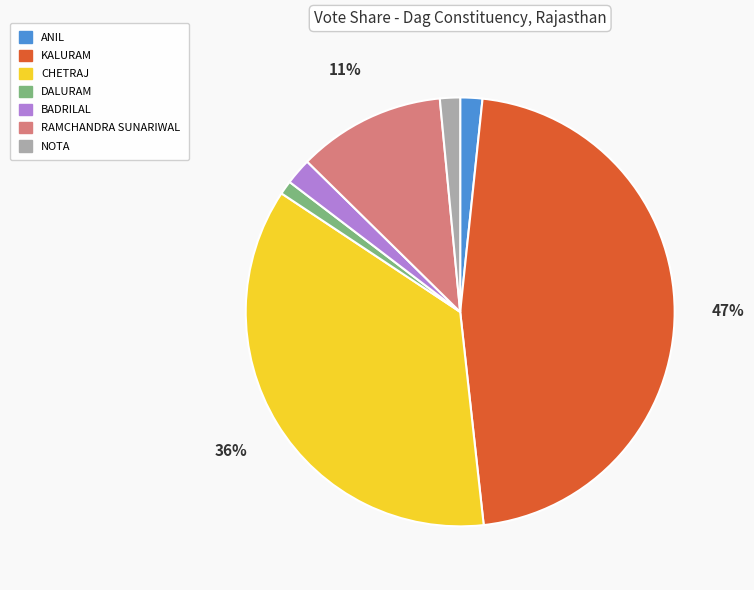

Count the number of slices in the pie.

7